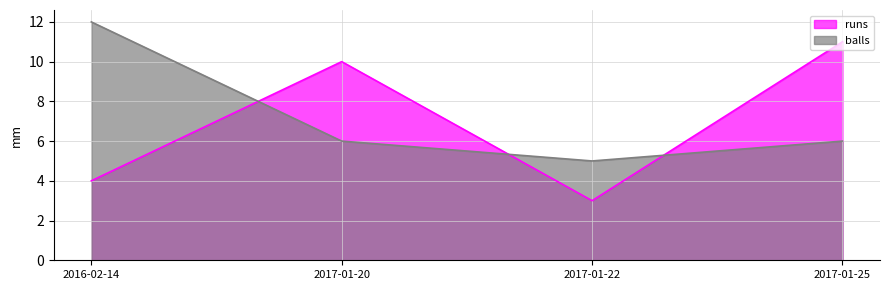

List the series in order of their overall mean, highest first.

balls, runs